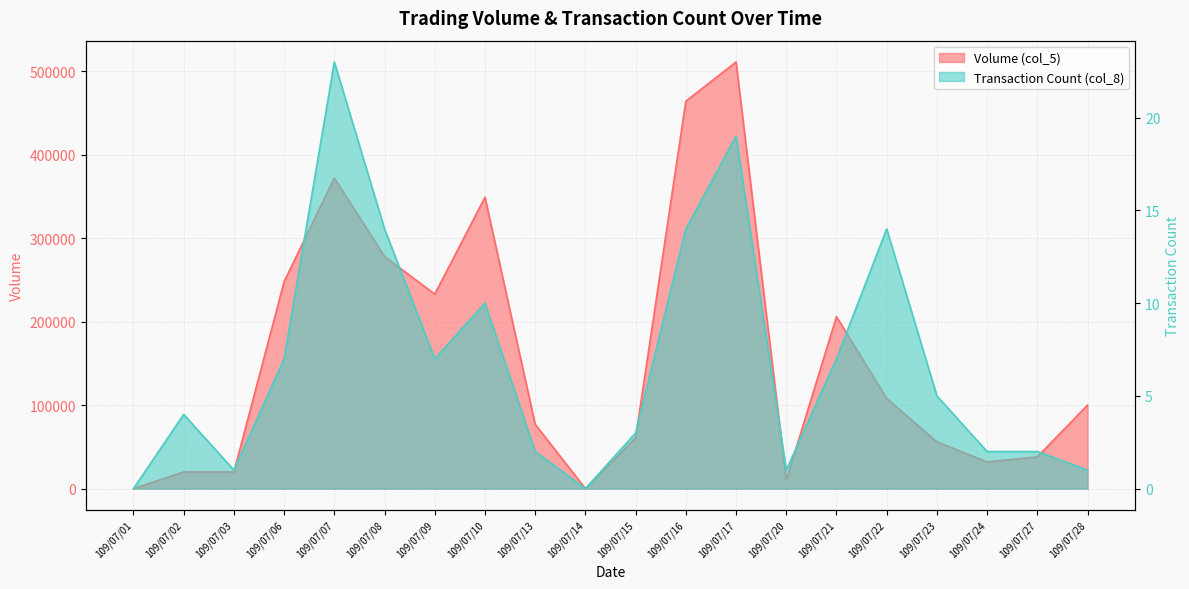

What is the highest value of the Transaction Count (col_8) series?

23